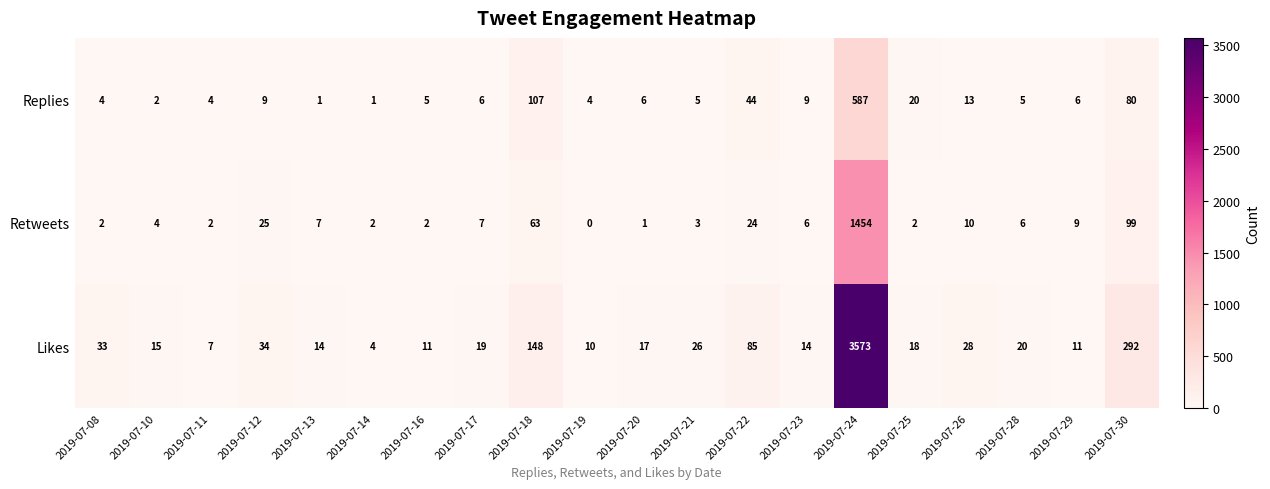

What is the difference between the Retweets values at 2019-07-30 and 2019-07-24?

1355